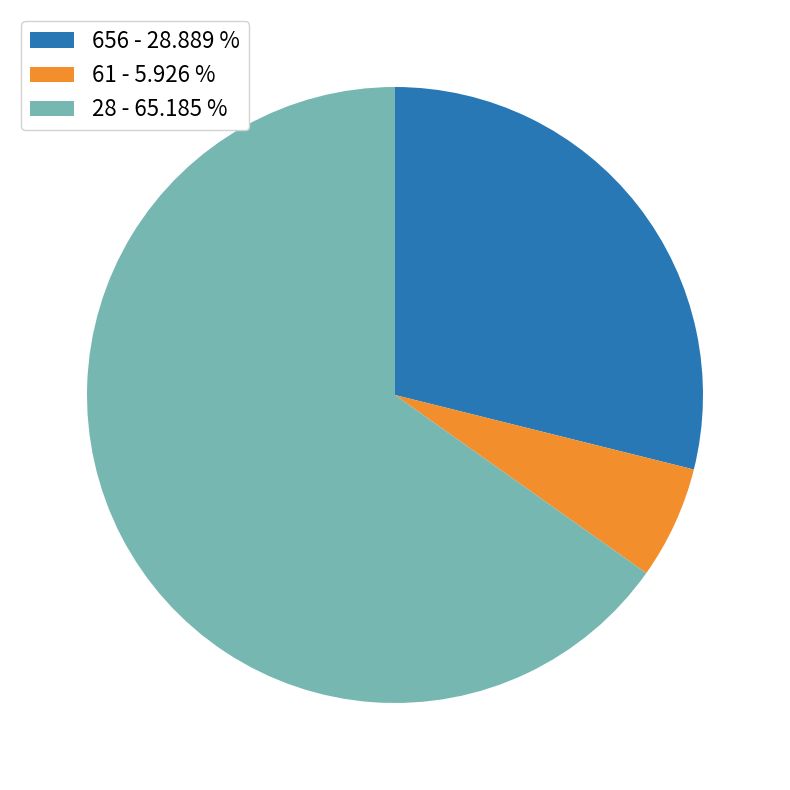

Approximately how many times larger is the value at 656 compared to 28?

0.4